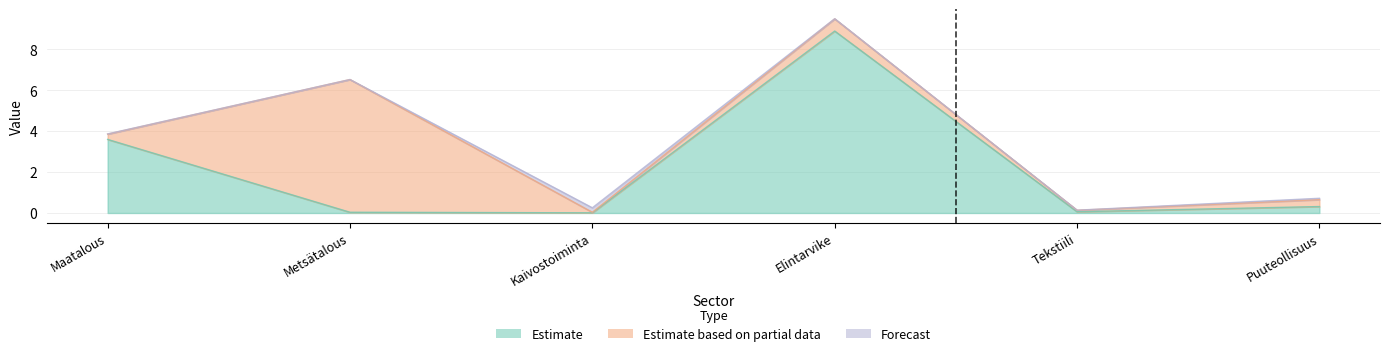

Between 10_12 Elintarviketeollisuus ym. and 13_15 Tekstiili-, vaatetus- ja nahkateollisuus, which is larger?

10_12 Elintarviketeollisuus ym.